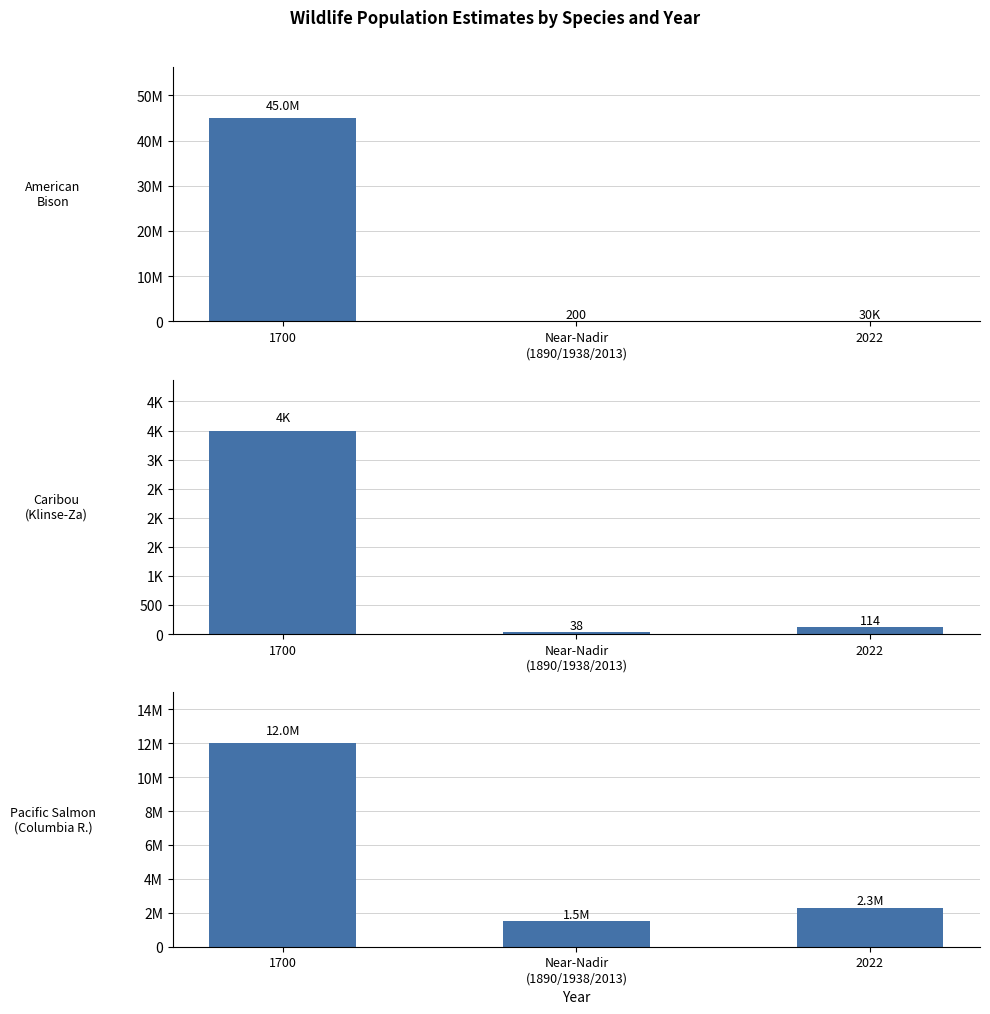

Which series has the largest range (max minus min)?

American bison